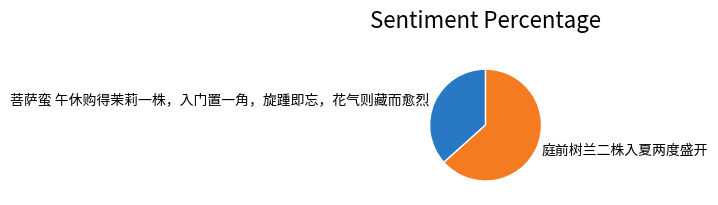

Which slice is the smallest?

菩萨蛮 午休购得茉莉一株，入门置一角，旋踵即忘，花气则藏而愈烈